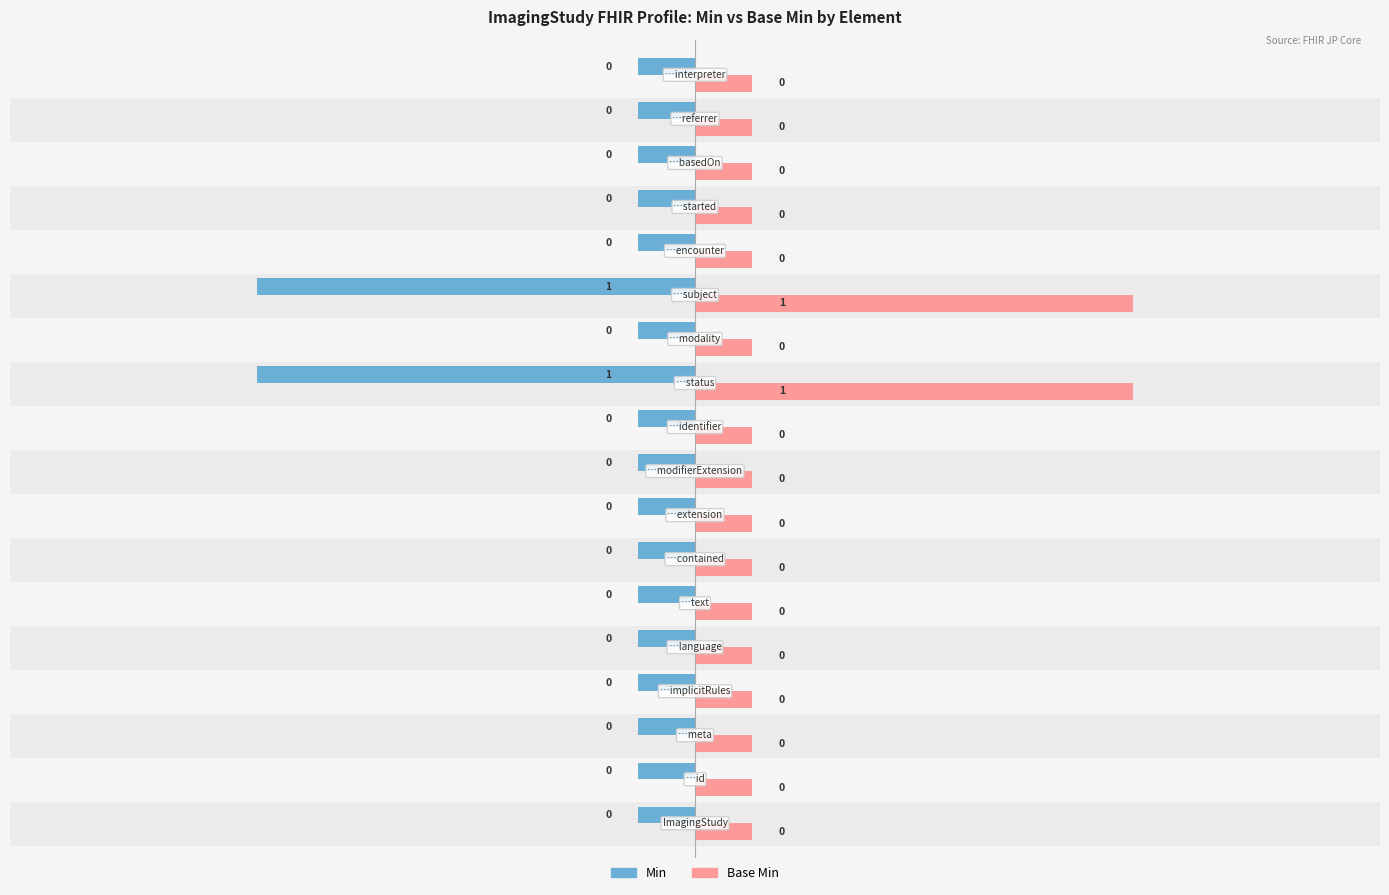

Which has a higher value, ImagingStudy.text or ImagingStudy.referrer?

ImagingStudy.text